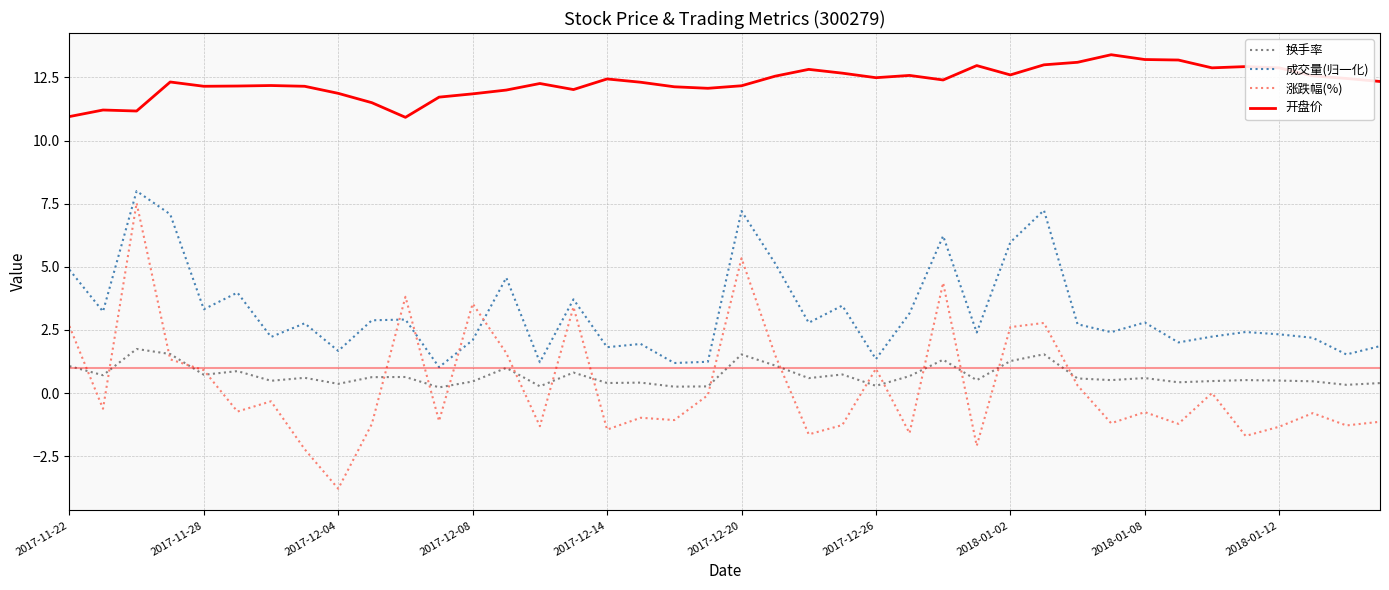

True or false: 换手率 and 成交量(归一化) cross at least once.

False